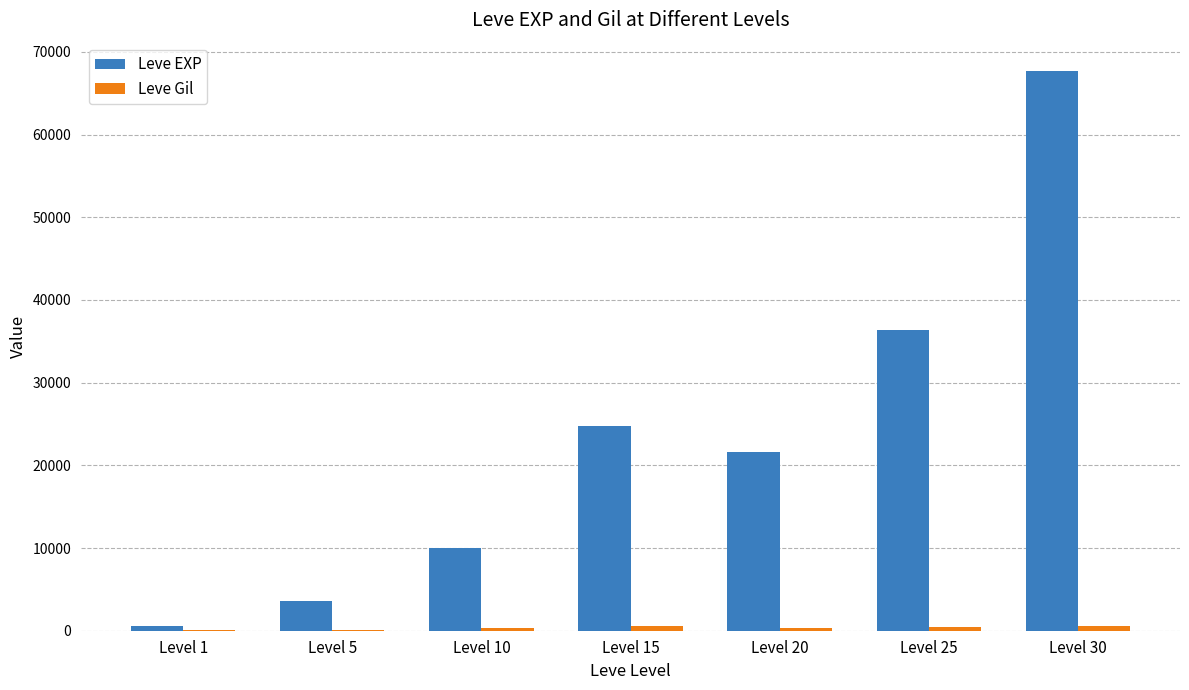

What is the total value across all series at Level 10?

10283